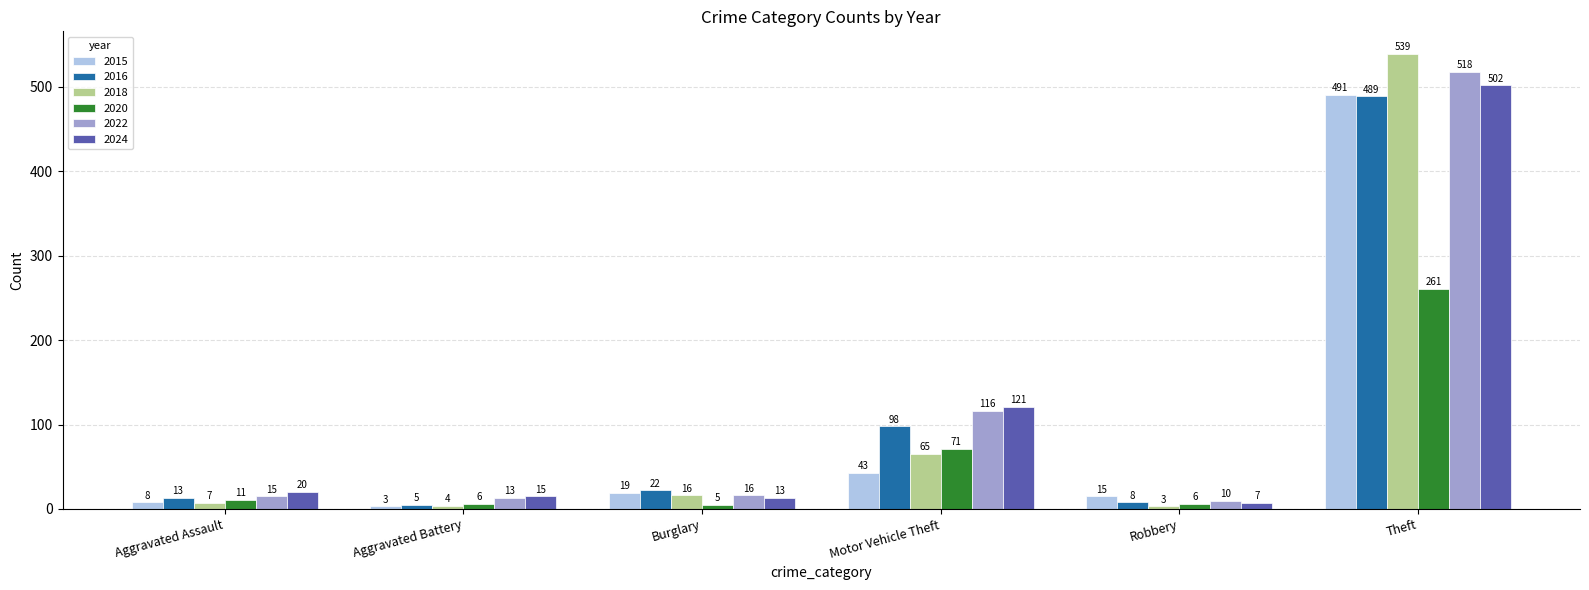

Rank the series at Theft from lowest to highest value.

2020, 2016, 2015, 2024, 2022, 2018